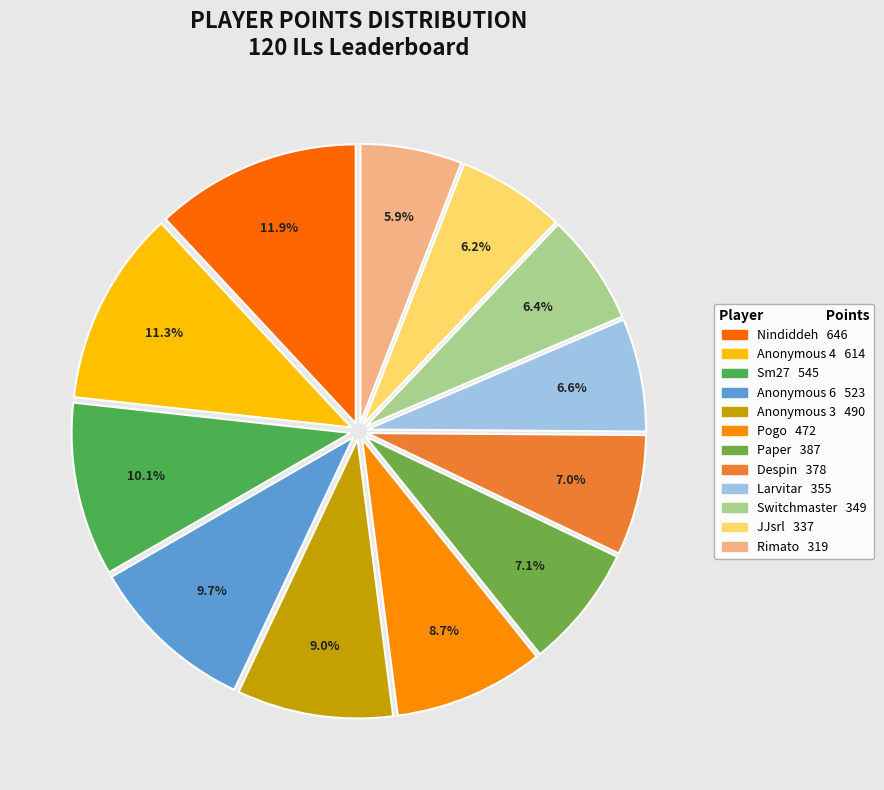

How many segments does this pie chart have?

12